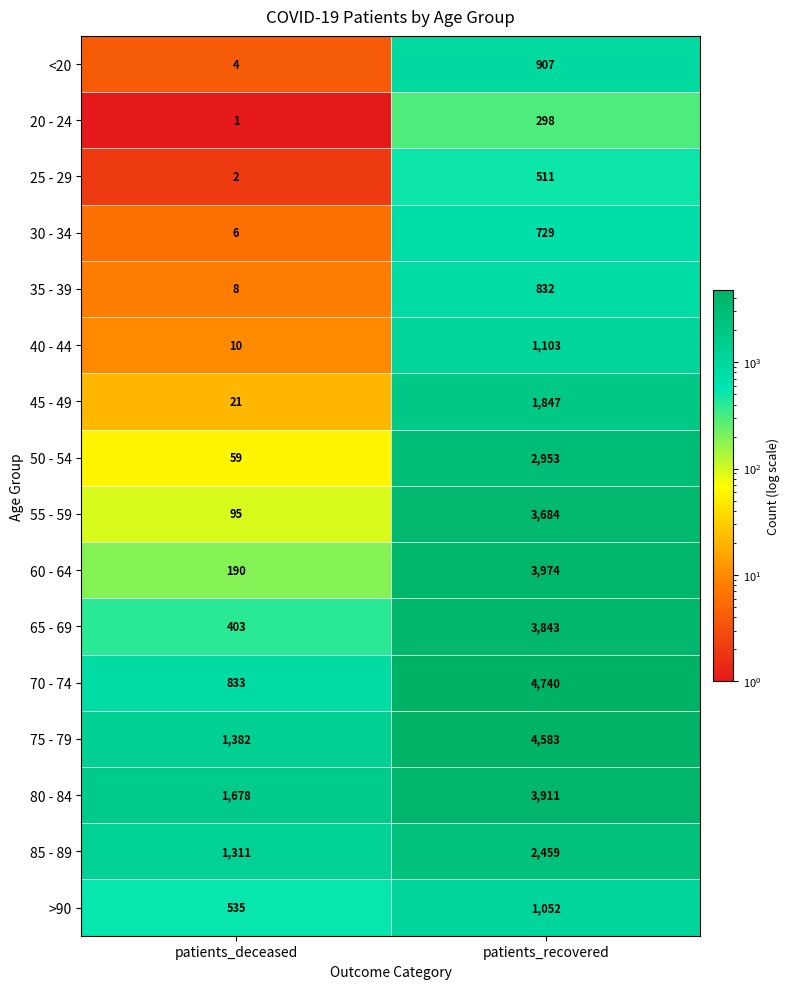

What is the maximum value for 45 - 49?

1847